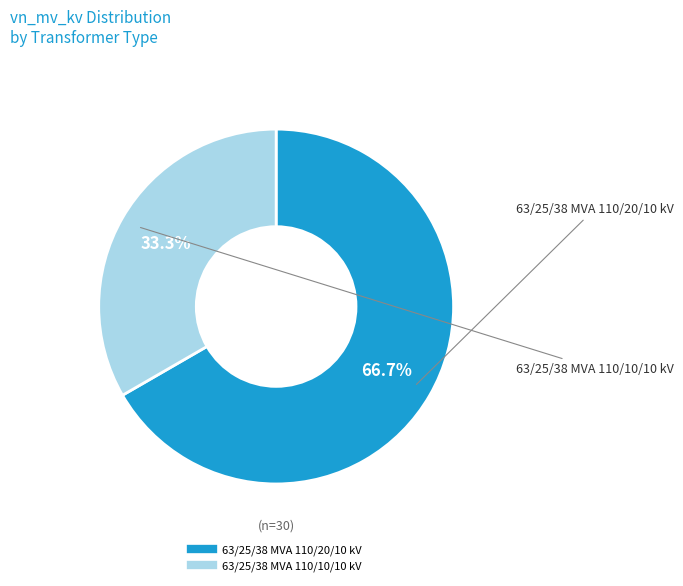

To the nearest percent, what is the difference between the largest and smallest slice percentages?

33%